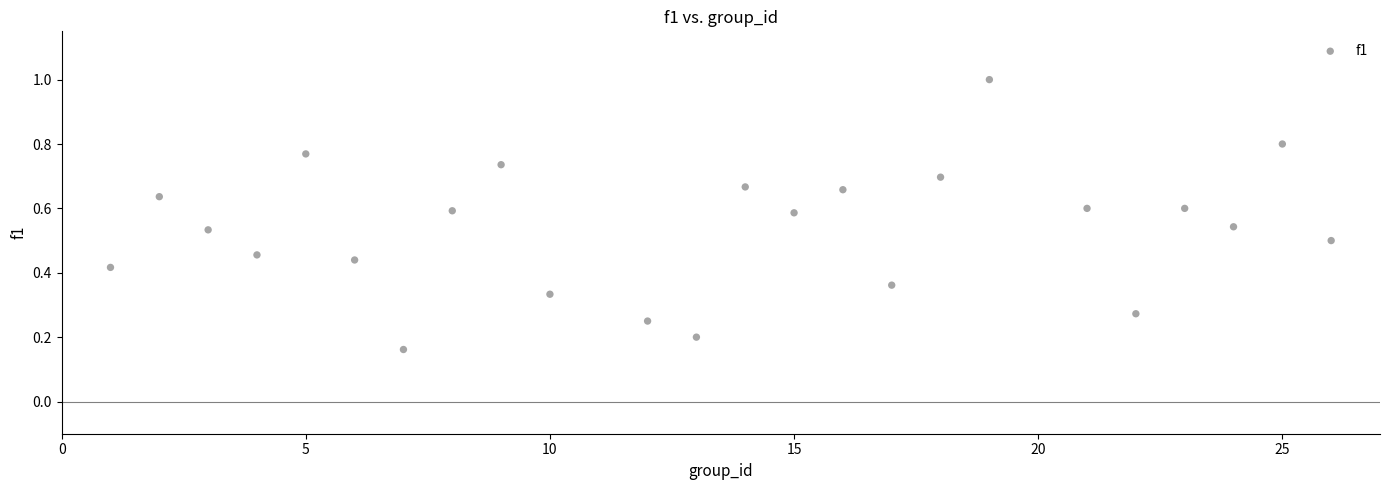

What is the range of X values (max minus min)?

25.0